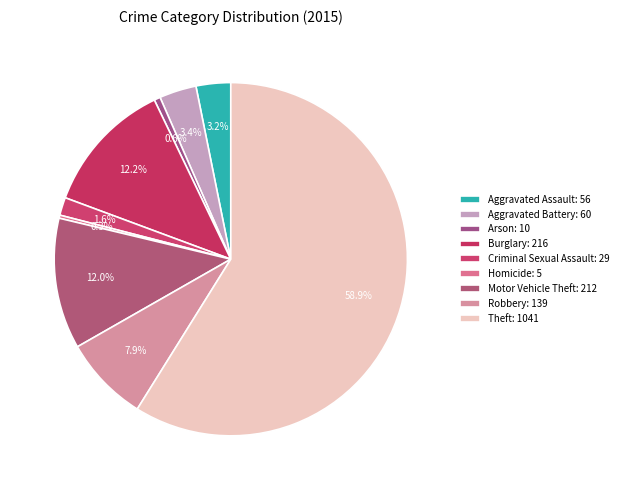

To the nearest percent, what percentage of the pie is Motor Vehicle Theft?

12%